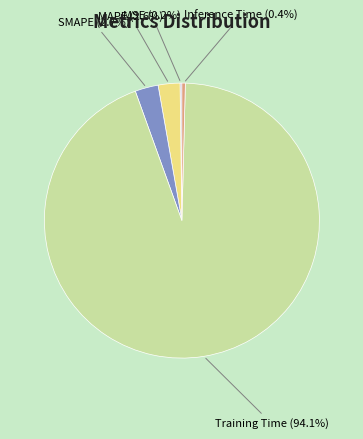

Is the sum of MAPE and Inference Time greater than half?

No